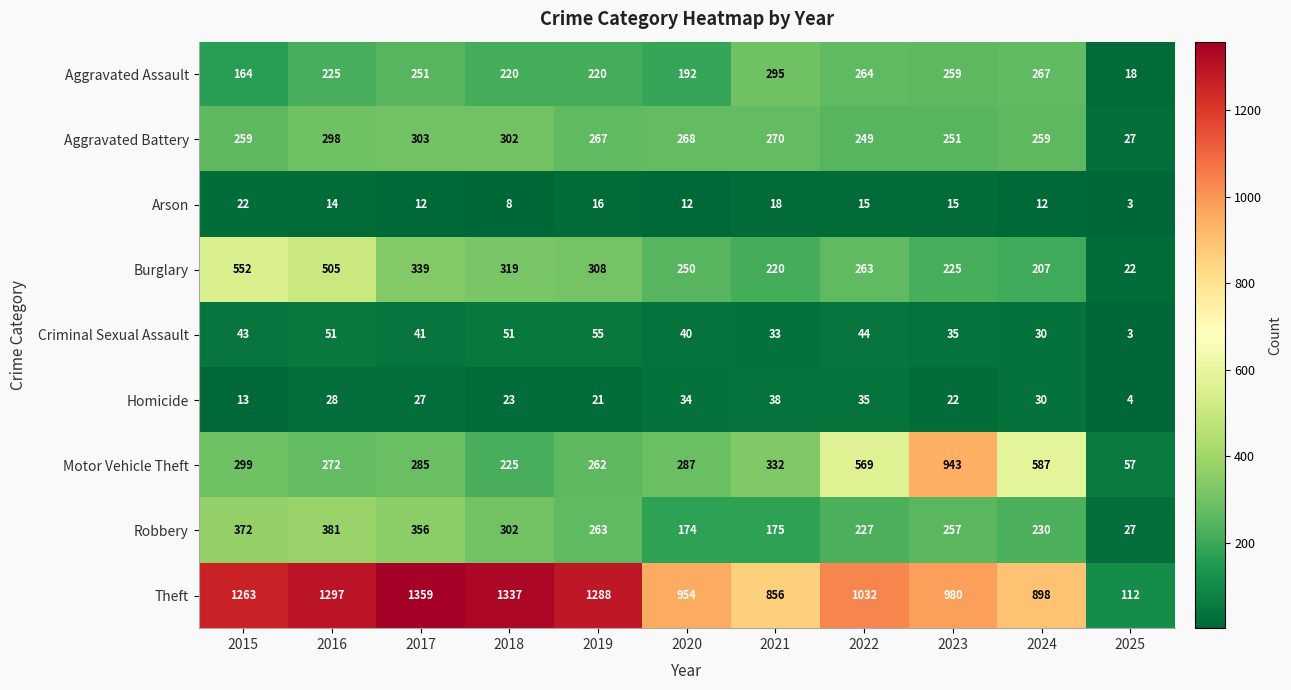

What is the sum of all Criminal Sexual Assault values?

426